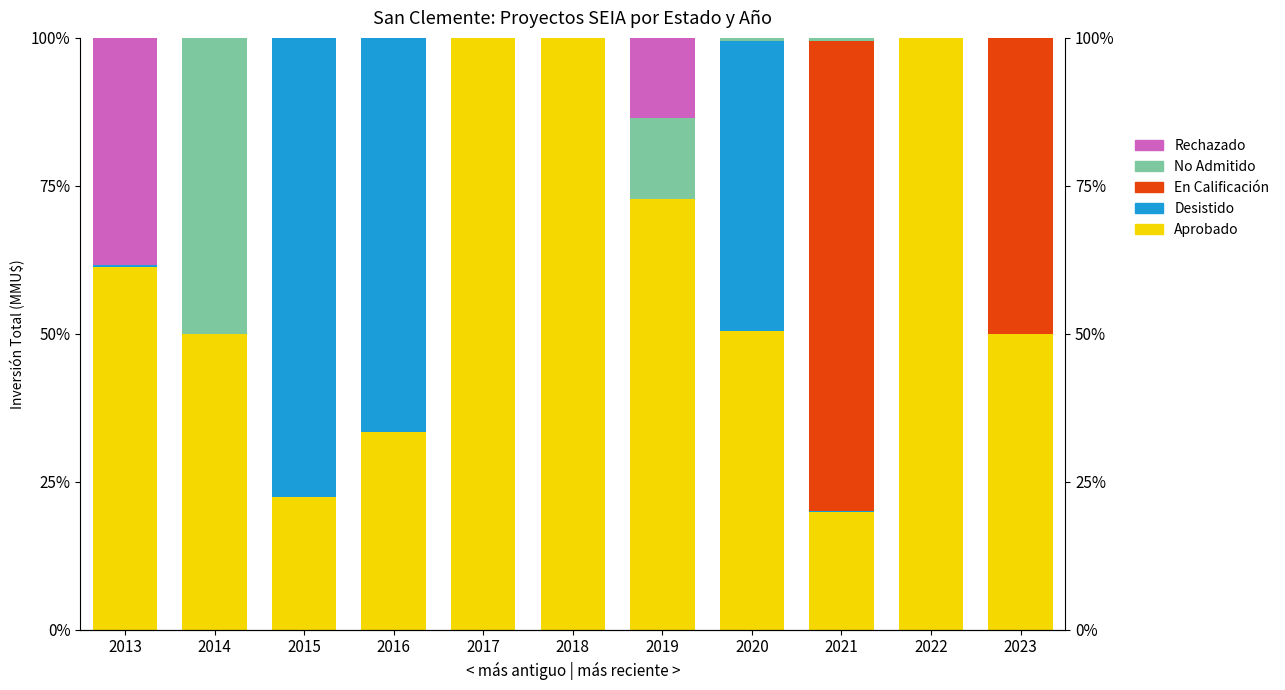

Which series has the largest range (max minus min)?

Aprobado